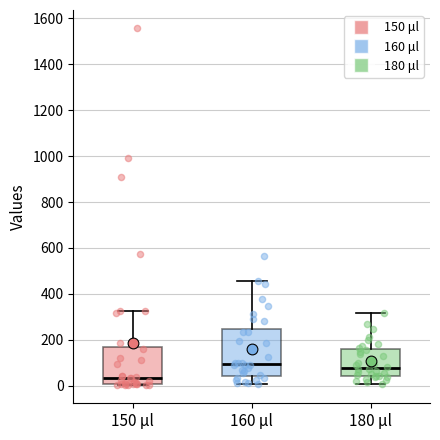

Reading left to right, read every box against the y-axis: the position of its median line, the range the box covers, and the ends of its whiskers. The values are not printed on the chart, so give them approximately, as read against the axis.

150 μl: median 40, box 0 to 160, whiskers 0 (just below the box's lower edge) to 320
160 μl: median 100, box 40 to 240, whiskers 0 to 460
180 μl: median 80, box 40 to 160, whiskers 0 to 320